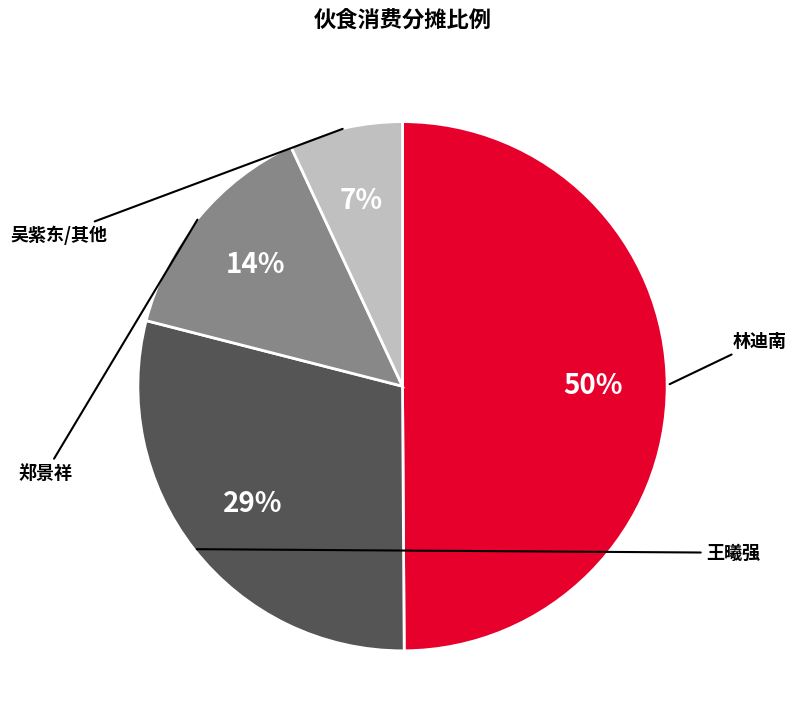

To the nearest percent, what is the average slice percentage?

25%